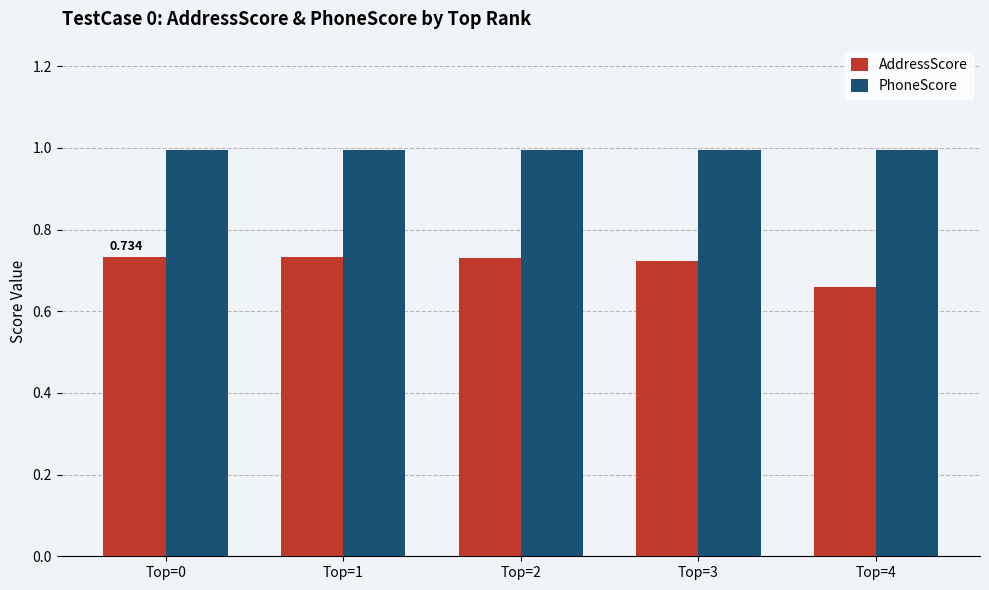

List the series in order of their peak value, lowest first.

AddressScore, PhoneScore